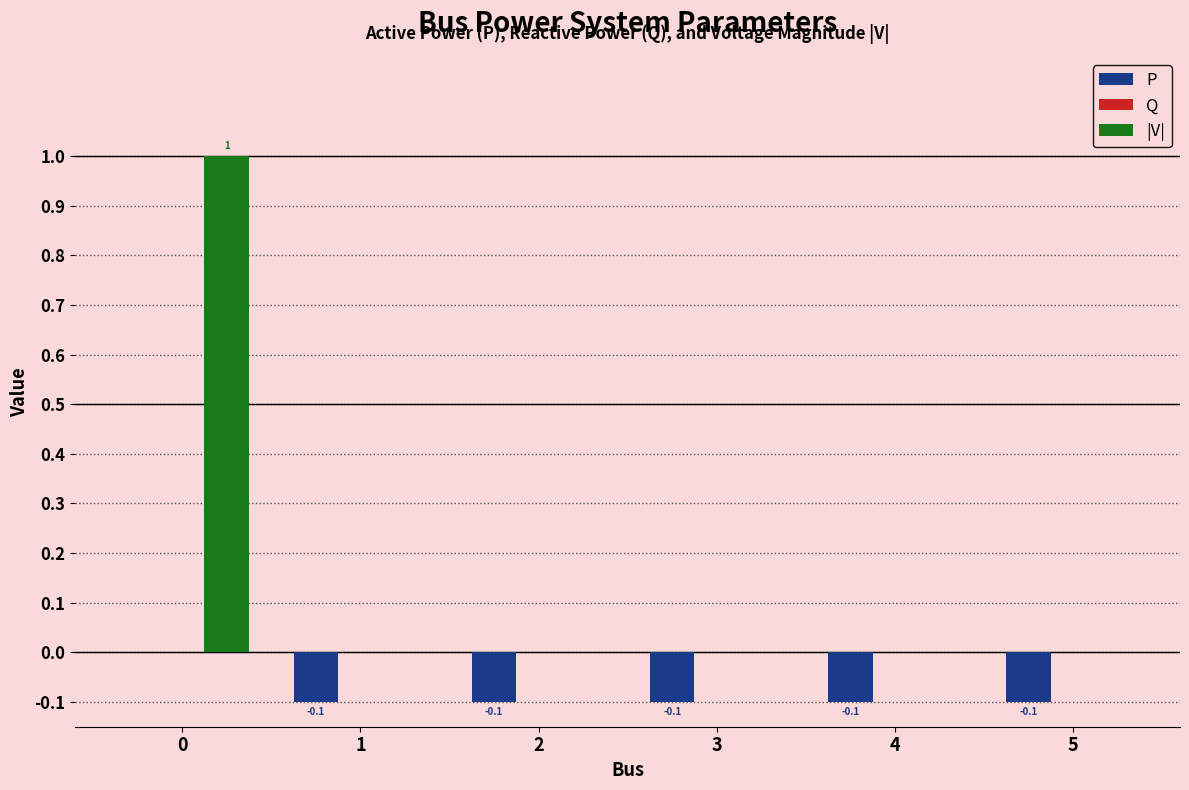

What is the maximum value shown in the chart?

1.0